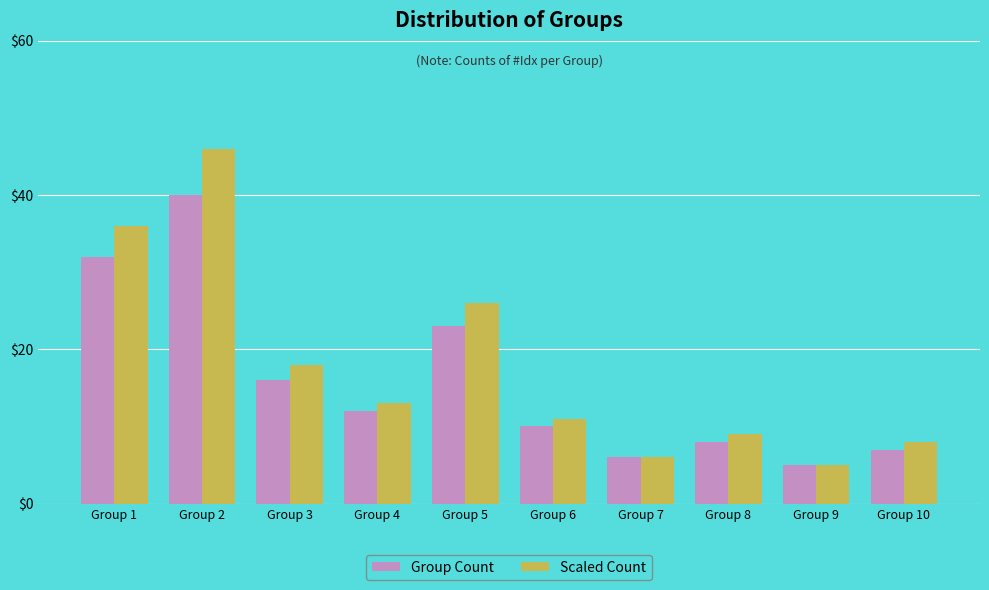

Reading left to right, transcribe all the data shown in this chart.

Group Count: Group 1=32	Group 2=40	Group 3=16	Group 4=12	Group 5=23	Group 6=10	Group 7=6	Group 8=8	Group 9=5	Group 10=7
Scaled Count: Group 1=36	Group 2=46	Group 3=18	Group 4=13	Group 5=26	Group 6=11	Group 7=6	Group 8=9	Group 9=5	Group 10=8